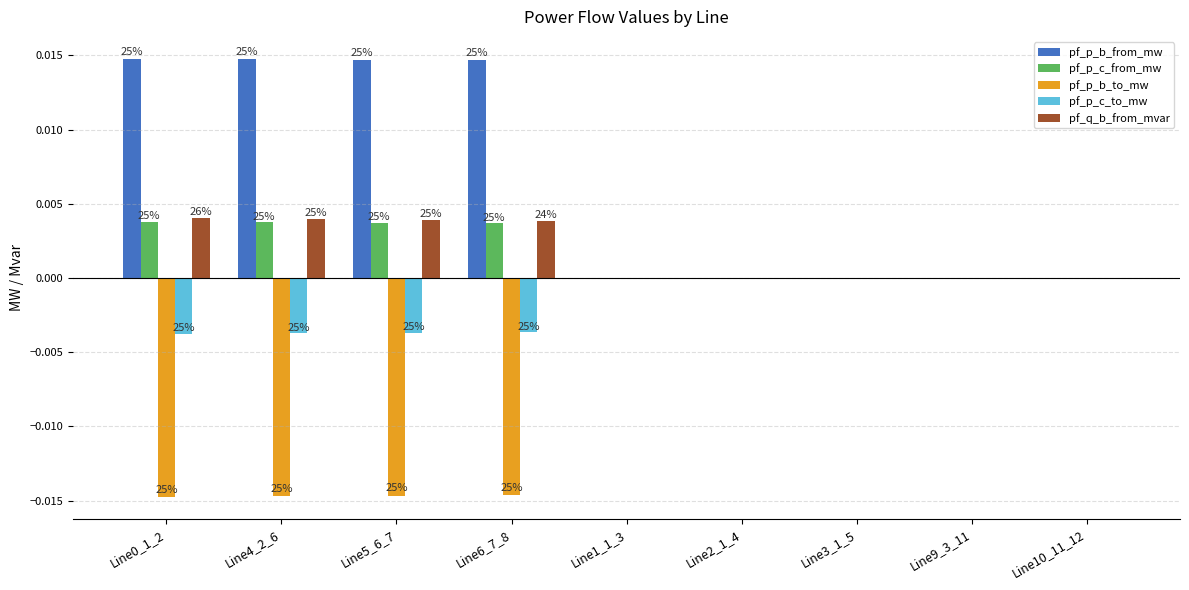

How many distinct data groups are displayed?

5